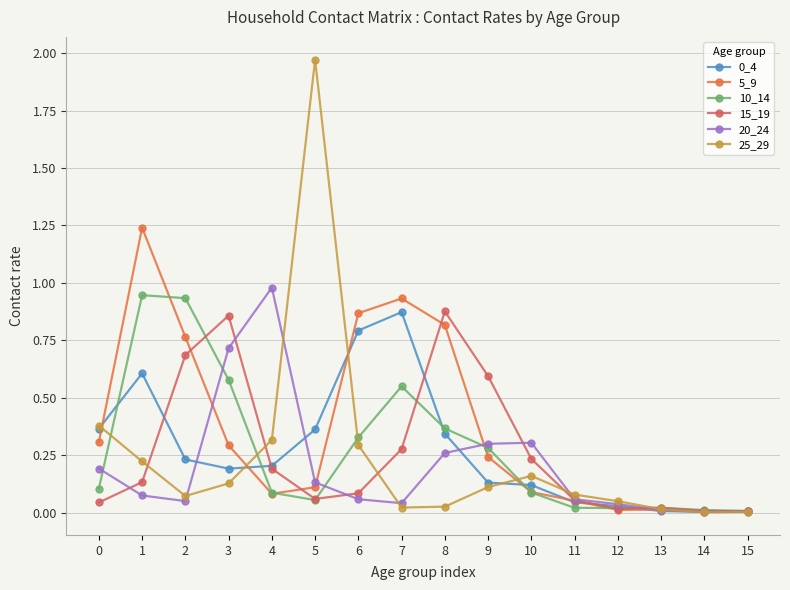

Where is the first local maximum for 20_24?

4